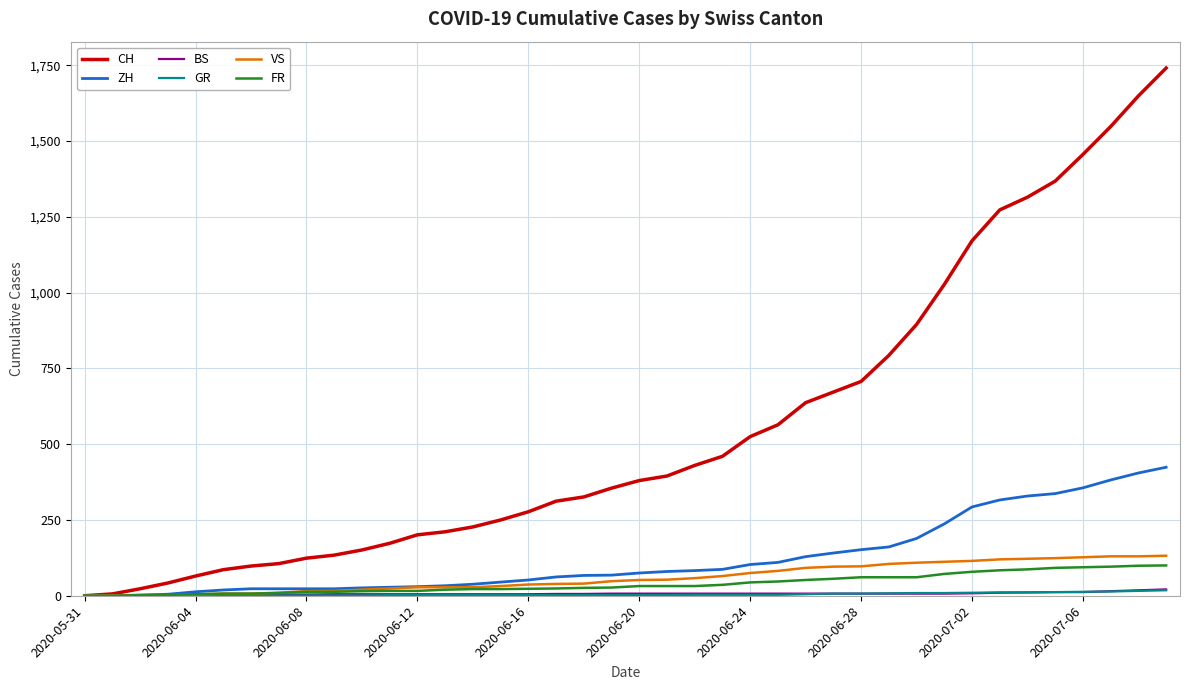

Which series has the largest range (max minus min)?

CH